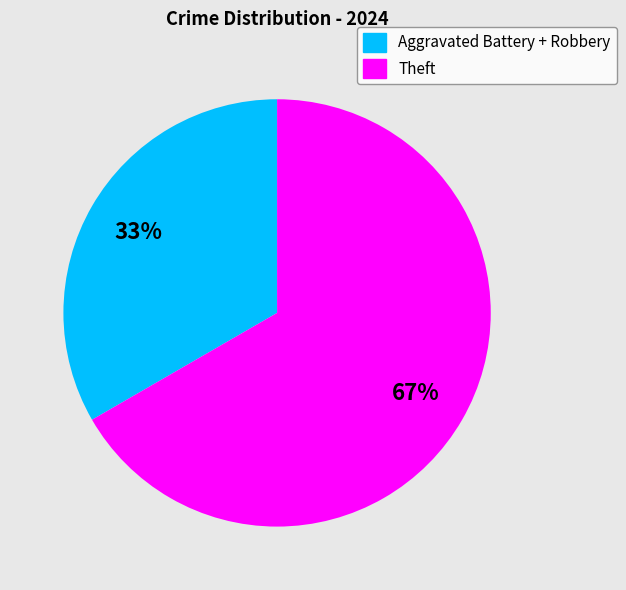

Is there a majority slice in this chart?

Yes